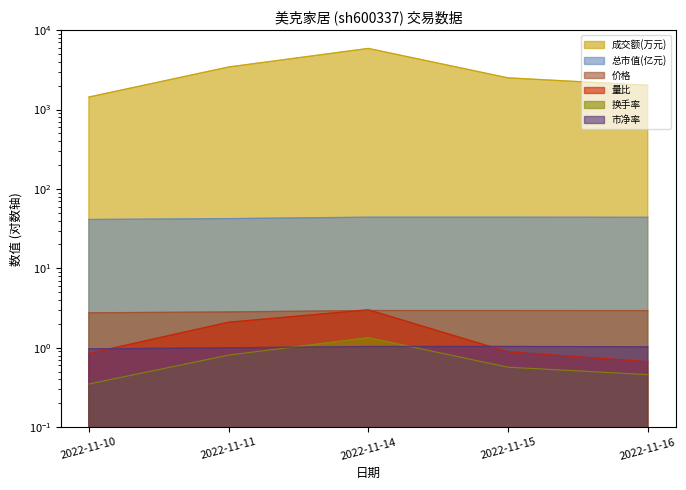

At which label does 成交额(万元) first exceed 2508?

2022-11-11